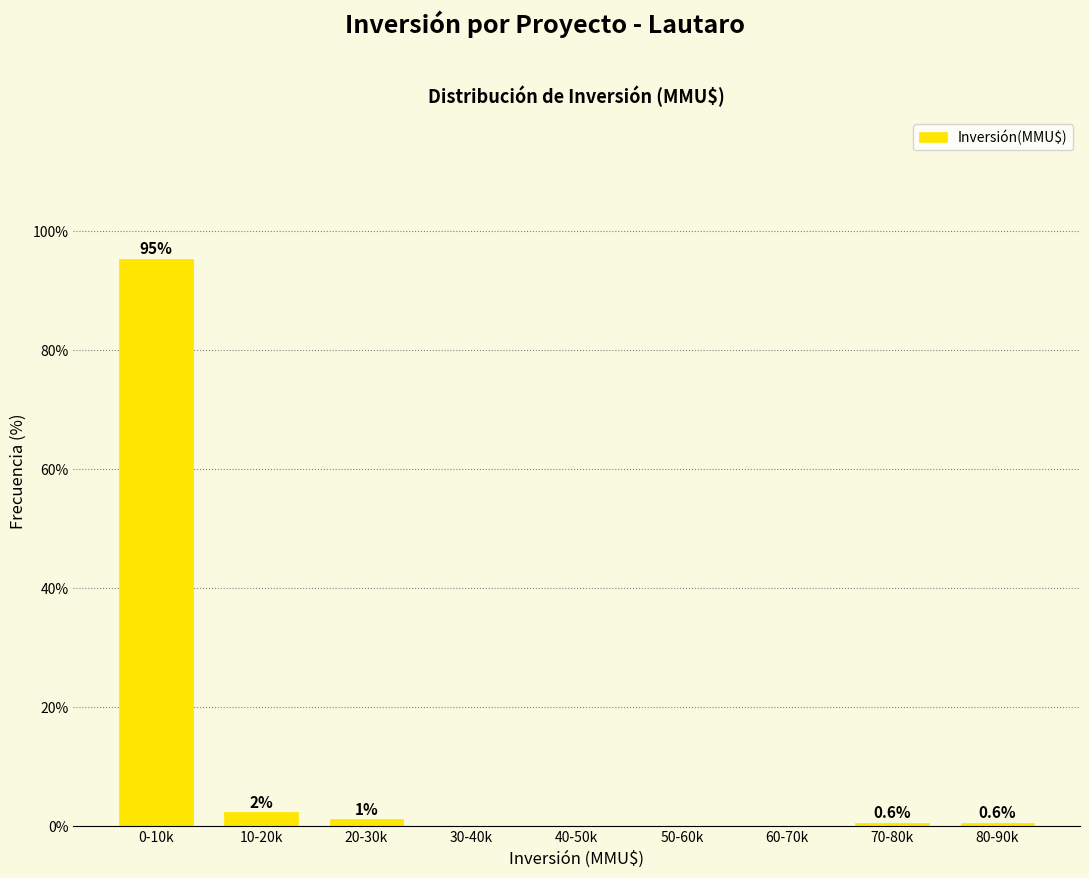

What is the greatest value displayed?

95.3